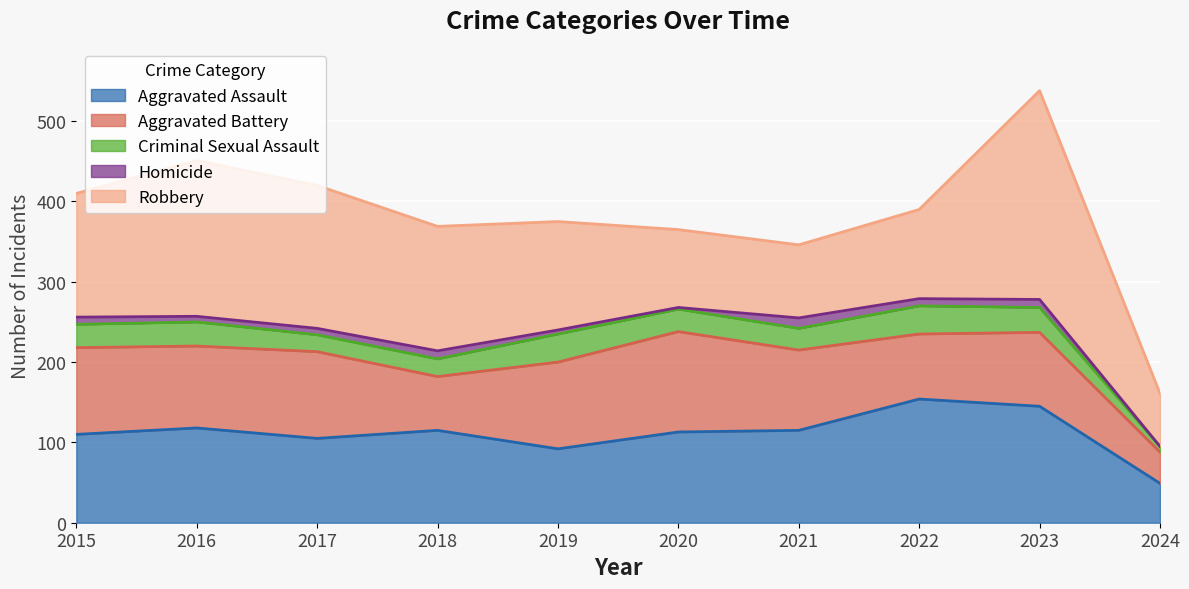

True or false: Criminal Sexual Assault and Aggravated Battery intersect in this chart.

False